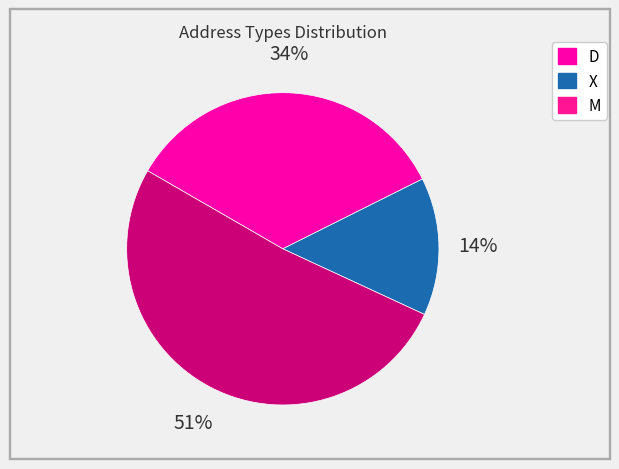

To the nearest percent, what portion does D represent?

34%